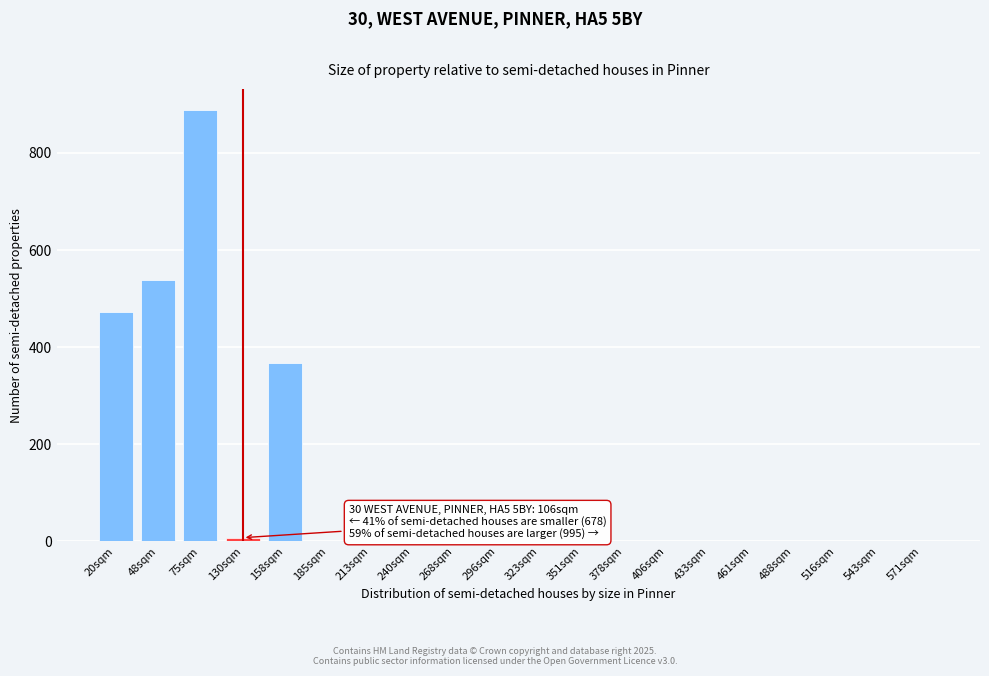

Reading left to right, transcribe all the data shown in this chart.

20sqm=473.5	48sqm=539.0	75sqm=887.6	130sqm=7.7	158sqm=367.0	185sqm=0.0	213sqm=0.0	240sqm=0.0	268sqm=0.0	296sqm=0.0	323sqm=0.0	351sqm=0.0	378sqm=0.0	406sqm=0.0	433sqm=0.0	461sqm=0.0	488sqm=0.0	516sqm=0.0	543sqm=0.0	571sqm=0.0